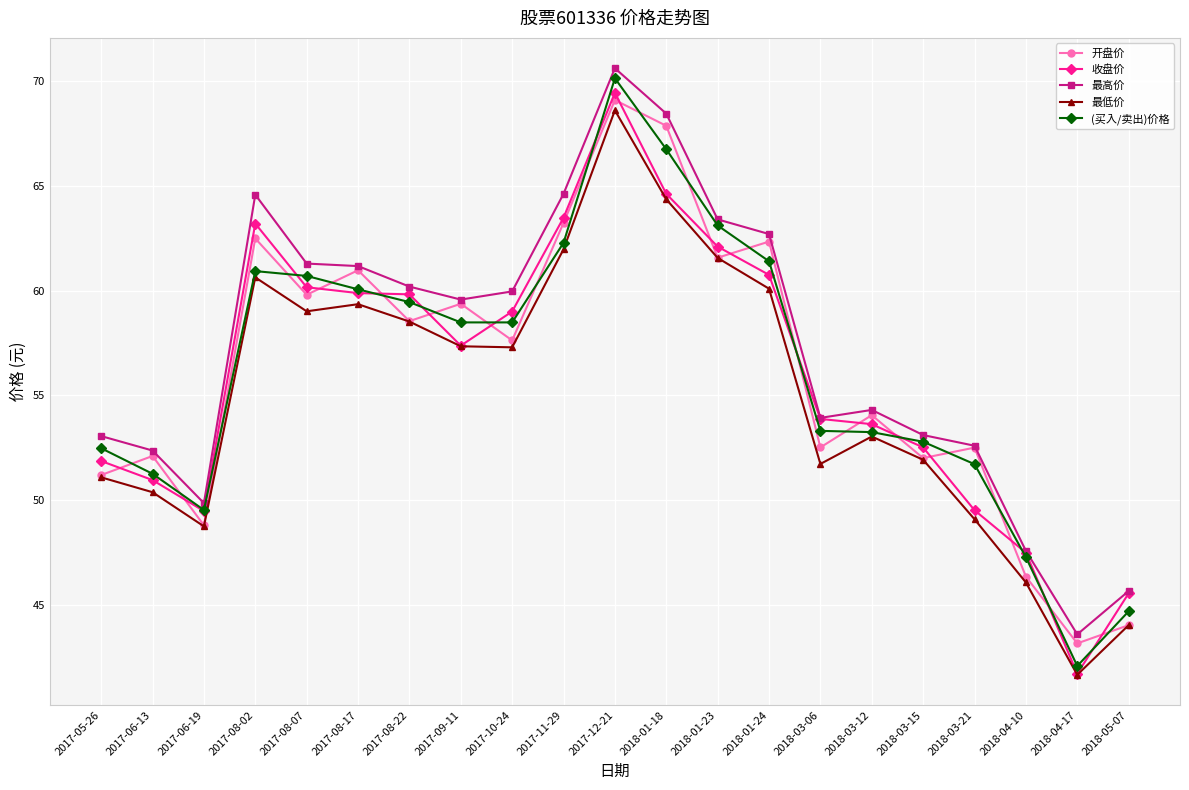

The value of 开盘价 at 2017-11-29 is 63.2. True or false?

True